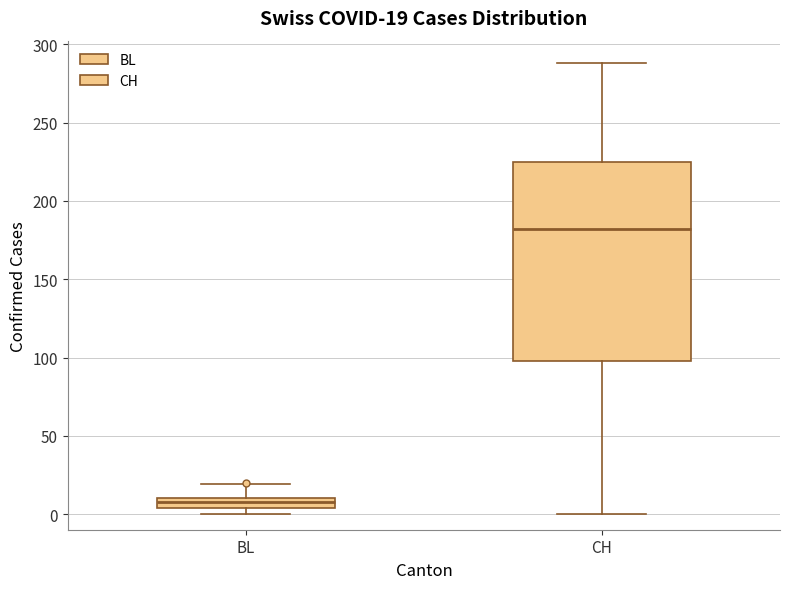

Comparing the boxes themselves (not the whiskers), which one is the tallest?

CH